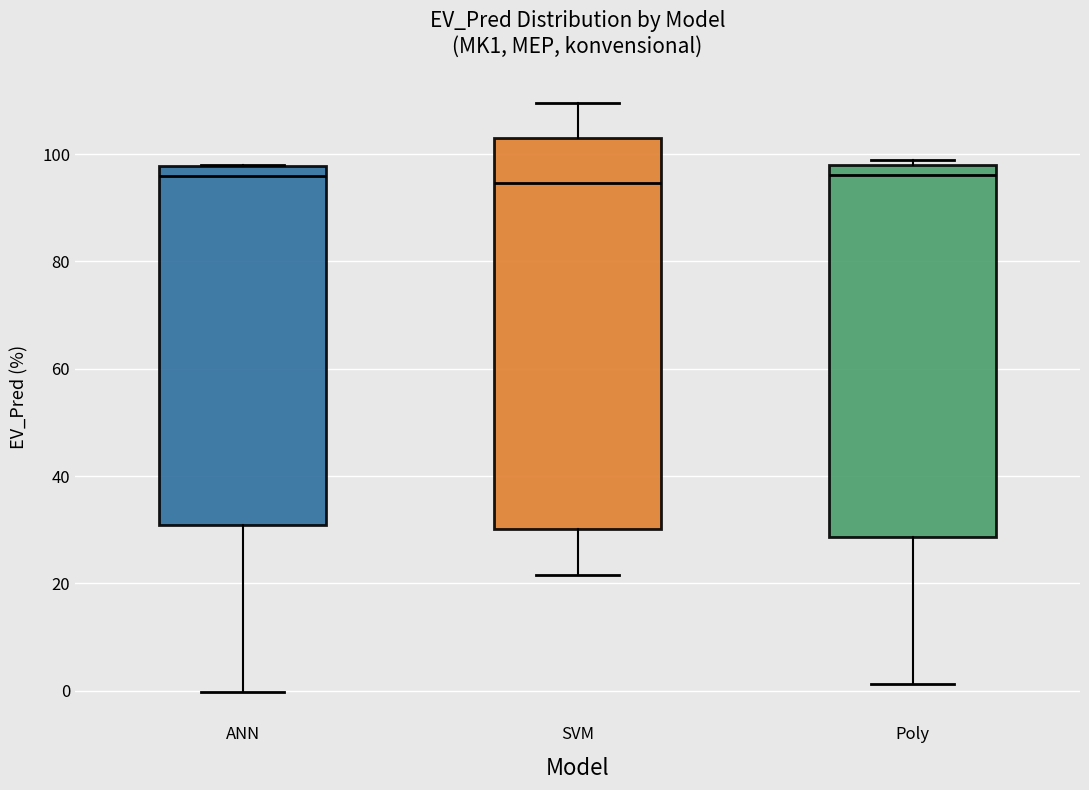

Reading left to right, transcribe this box plot: for each box, give where its median line is, the range the box spans, and where its two whiskers end, as read against the y-axis. The values are not printed on the chart, so give them approximately, as read against the axis.

ANN: median 96, box 30 to 98, whiskers 0 to 98
SVM: median 94, box 30 to 102, whiskers 22 to 110
Poly: median 96, box 28 to 98, whiskers 2 to 98 (just above the box's upper edge)